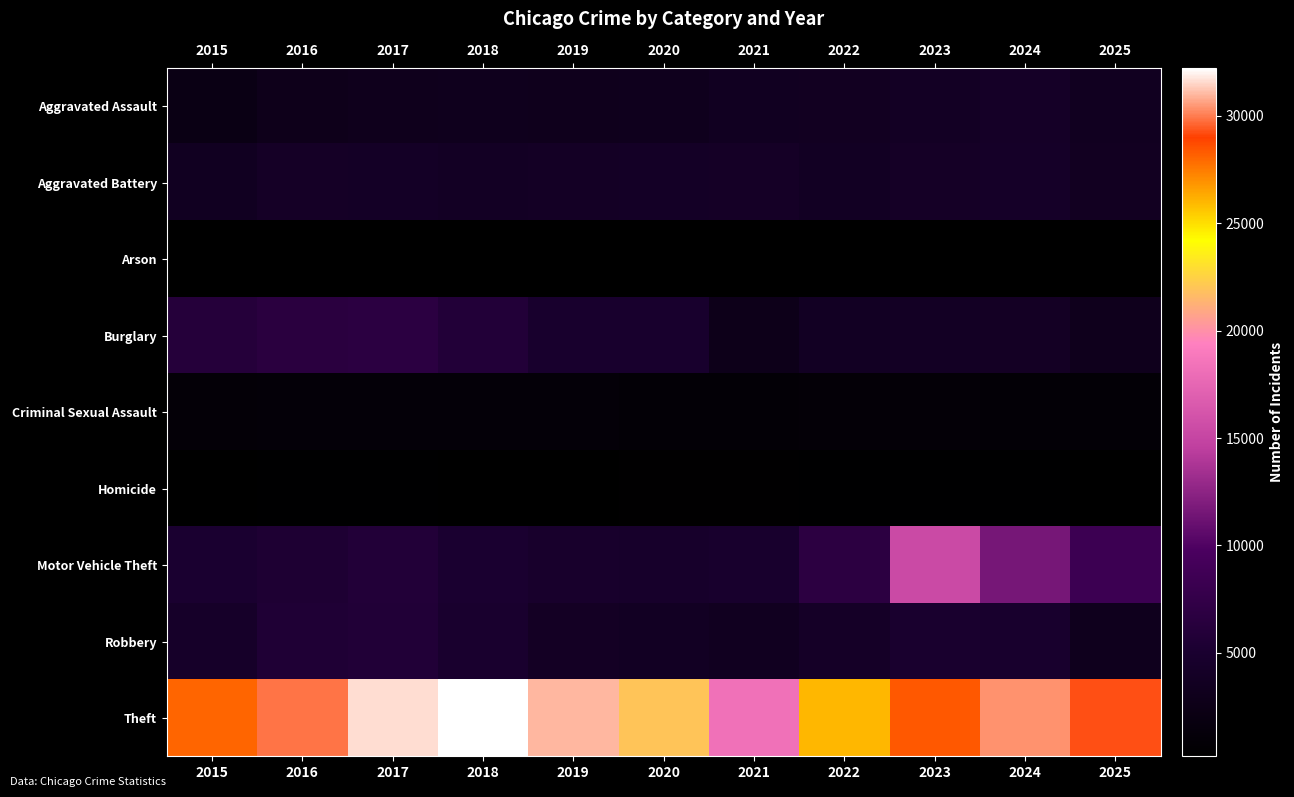

Reading right to left, transcribe all the data shown in this chart.

Aggravated Assault: 2025=3453	2024=4133	2023=3850	2022=3605	2021=3545	2020=3131	2019=3101	2018=3132	2017=3054	2016=2896	2015=2239
Aggravated Battery: 2025=3590	2024=4224	2023=4065	2022=3723	2021=4070	2020=4055	2019=3977	2018=3856	2017=4056	2016=4105	2015=3505
Arson: 2025=205	2024=265	2023=266	2022=201	2021=270	2020=284	2019=179	2018=179	2017=248	2016=275	2015=217
Burglary: 2025=3101	2024=3925	2023=3811	2022=3736	2021=2797	2020=4776	2019=4749	2018=5855	2017=6706	2016=6591	2015=6070
Criminal Sexual Assault: 2025=896	2024=910	2023=985	2022=979	2021=910	2020=822	2019=1024	2018=1057	2017=1064	2016=1014	2015=940
Homicide: 2025=215	2024=310	2023=335	2022=354	2021=387	2020=387	2019=258	2018=280	2017=358	2016=351	2015=243
Motor Vehicle Theft: 2025=8390	2024=11612	2023=15429	2022=6811	2021=4793	2020=4516	2019=4659	2018=5039	2017=5863	2016=5418	2015=5004
Robbery: 2025=3164	2024=4722	2023=4824	2022=4151	2021=3486	2020=3694	2019=3895	2018=4925	2017=5711	2016=5530	2015=4315
Theft: 2025=29265	2024=30361	2023=28375	2022=26000	2021=18308	2020=22020	2019=30980	2018=32225	2017=31660	2016=29886	2015=28086